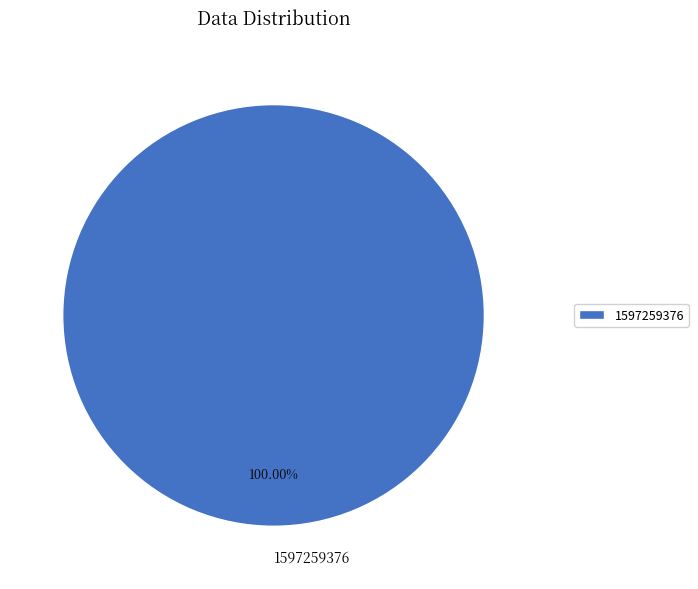

Is there a majority slice in this chart?

Yes